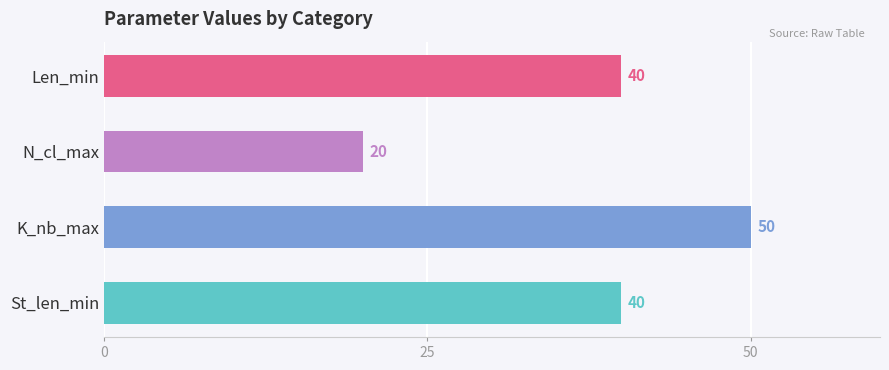

Reading bottom to top, list all the values displayed in this chart.

40	50	20	40